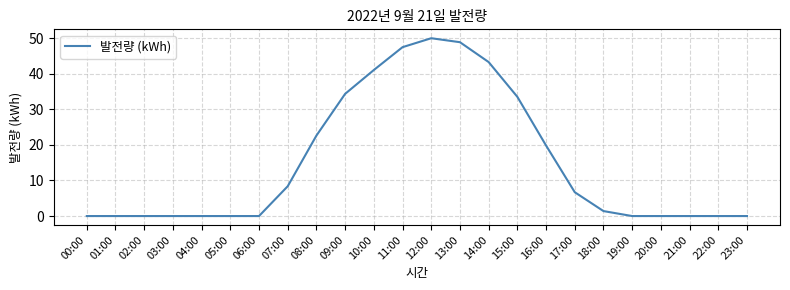

Is it true that the value at 02:00 is 28.4?

False